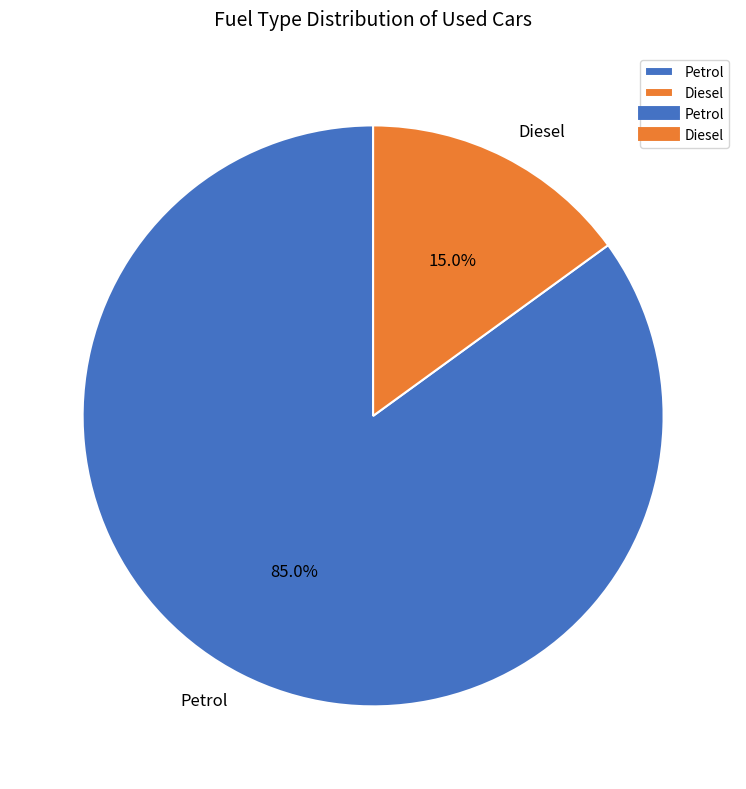

How many segments does this pie chart have?

2